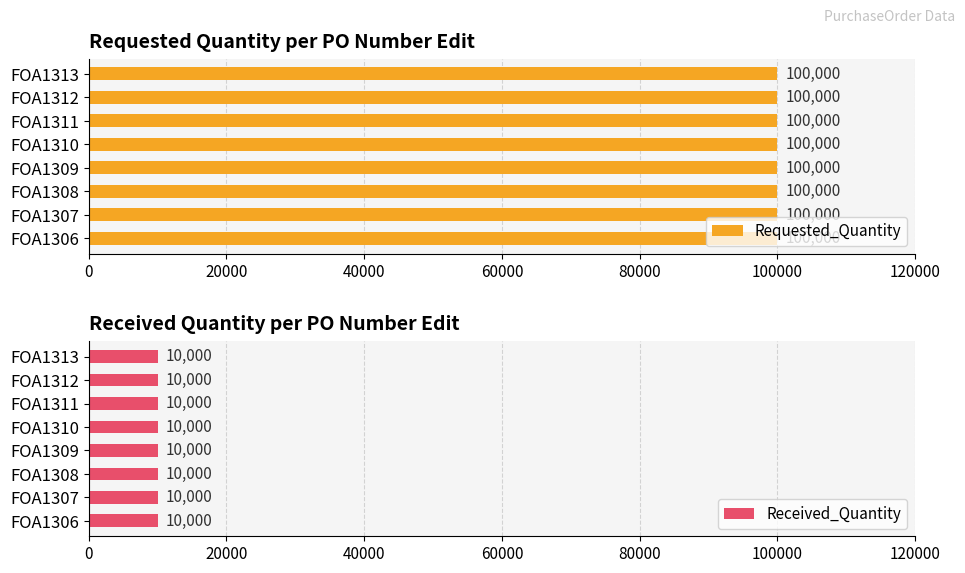

Reading left to right, what are all the values shown in this chart?

Requested_Quantity: FOA1306=100000	FOA1307=100000	FOA1308=100000	FOA1309=100000	FOA1310=100000	FOA1311=100000	FOA1312=100000	FOA1313=100000
Received_Quantity: FOA1306=10000	FOA1307=10000	FOA1308=10000	FOA1309=10000	FOA1310=10000	FOA1311=10000	FOA1312=10000	FOA1313=10000